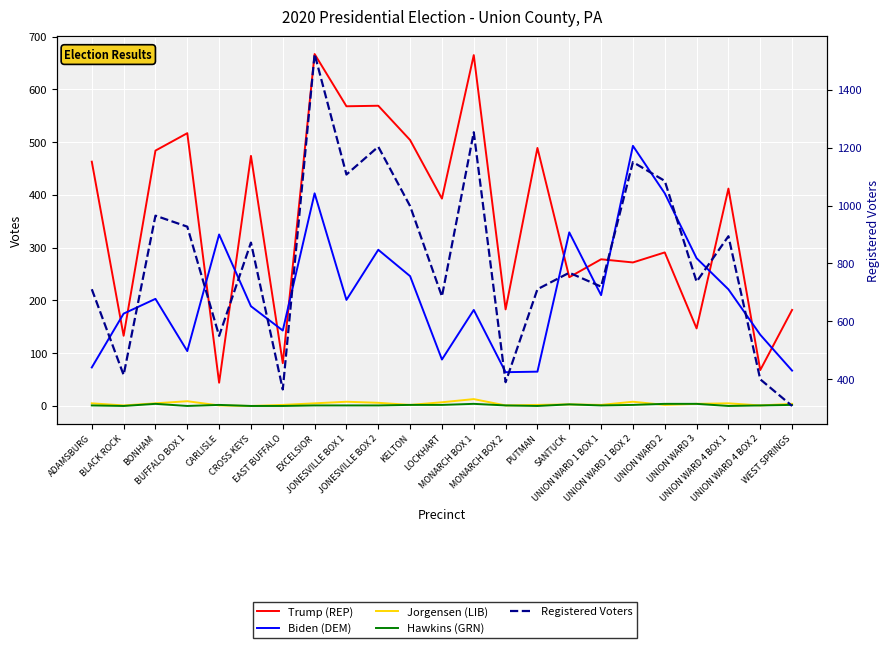

True or false: Trump (REP) has more than 1 points higher than both neighbors.

True